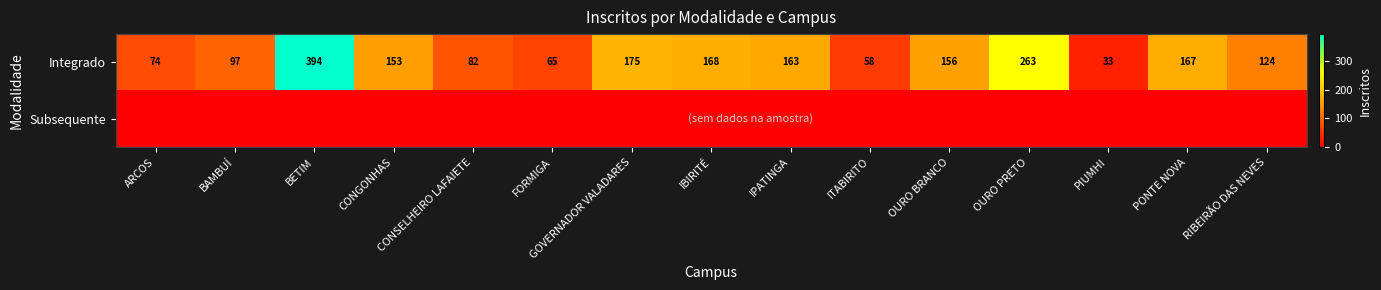

Where does the Integrado series first go above 153?

BETIM